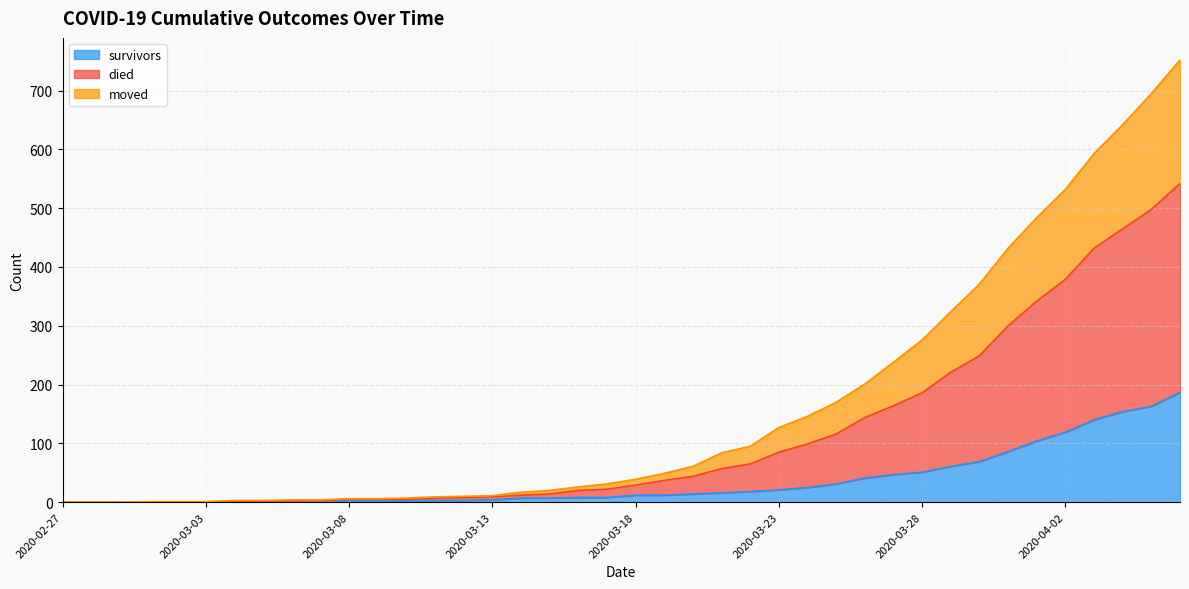

What are all the series names shown in the legend?

survivors, died, moved